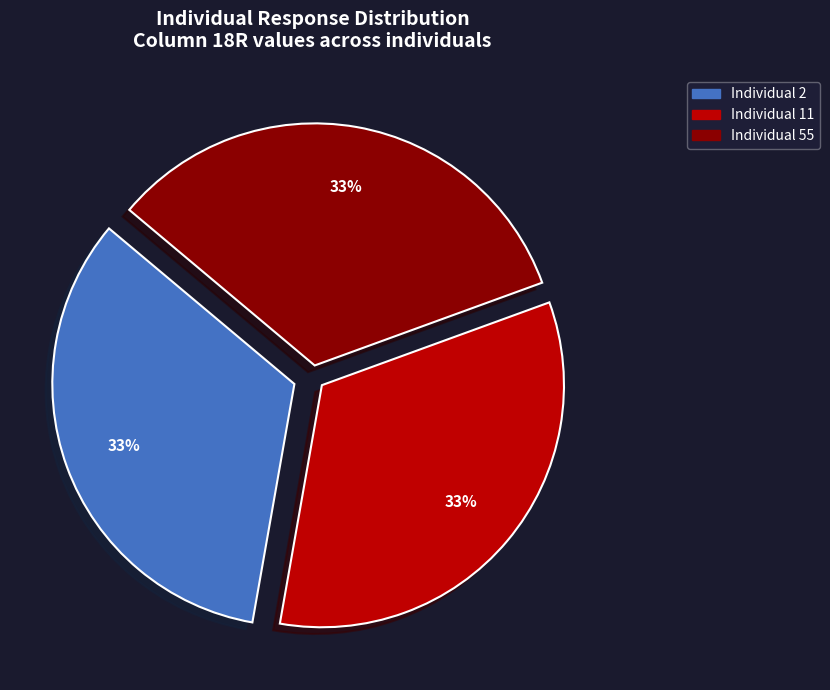

To the nearest percent, what is the average slice percentage?

33%